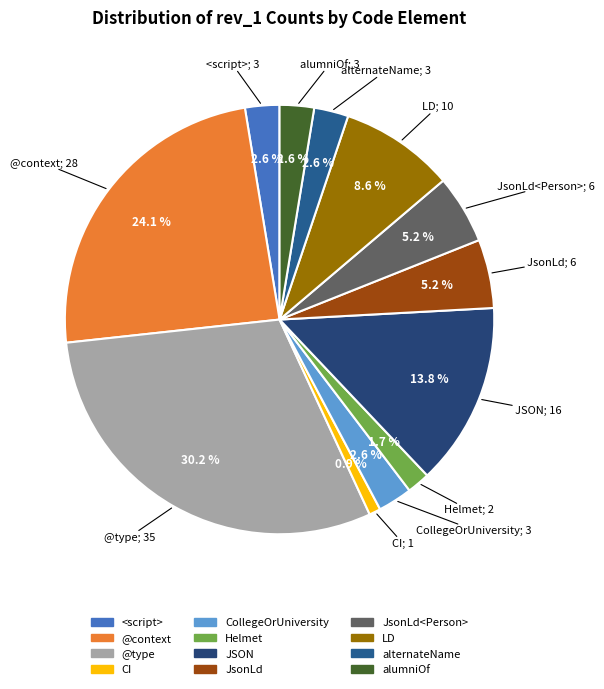

Which slice is the smallest?

CI